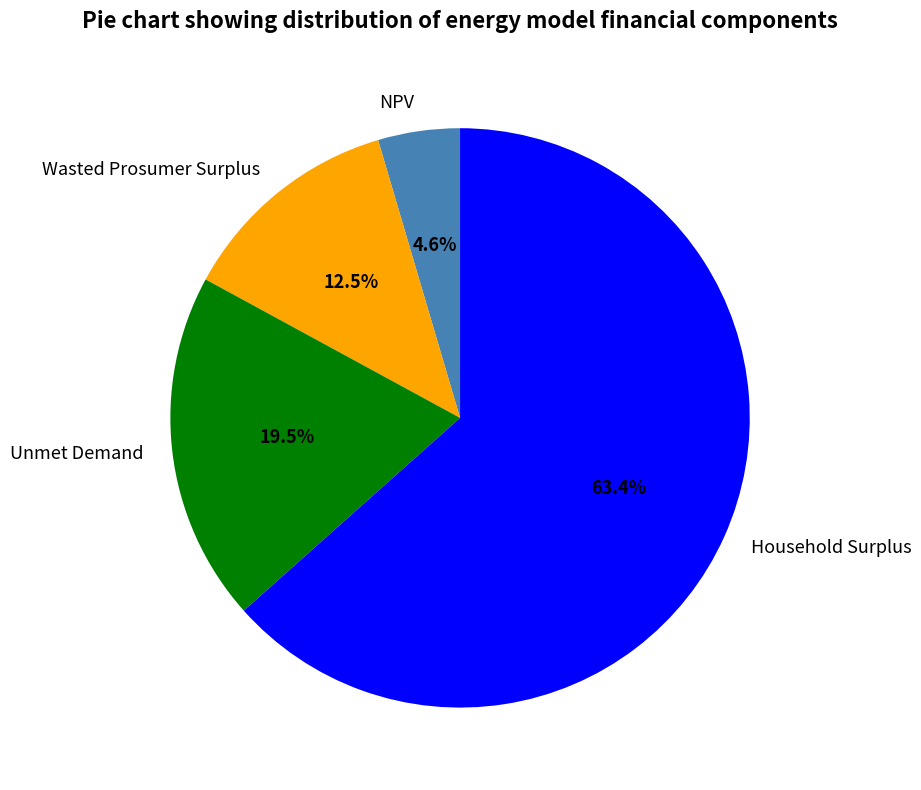

How many slices are in this pie chart?

4